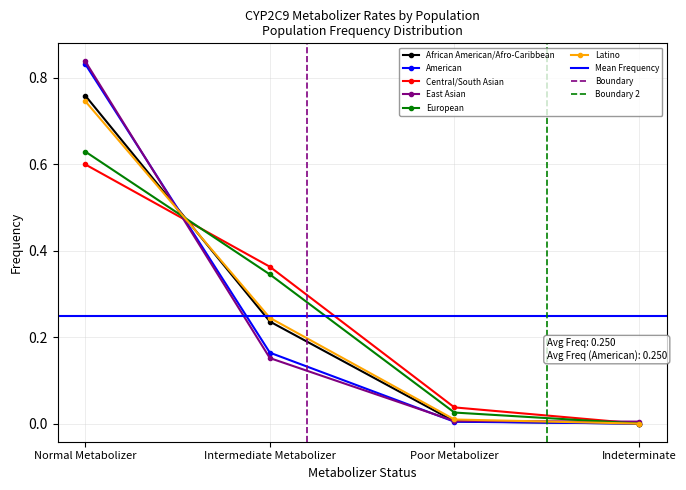

Between Normal Metabolizer and Poor Metabolizer, which series saw the biggest shift?

East Asian